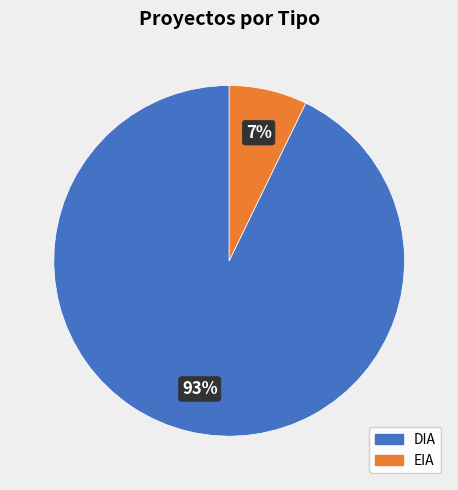

Between EIA and DIA, which is larger?

DIA